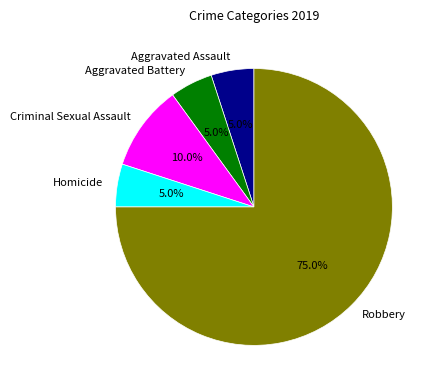

To the nearest percent, what percentage of the pie is Aggravated Battery?

5%